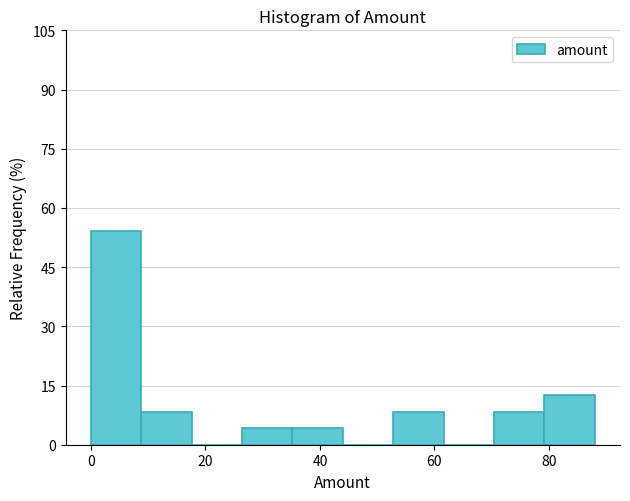

Reading left to right, transcribe this chart: for each bar, give the range it covers on the x-axis and its height. Neither the bar edges nor the heights are printed on the chart, so give them approximately, as read against the axes.

0.0 to 8.8: 54
8.8 to 17.6: 8
17.6 to 26.4: 0
26.4 to 35.2: 4
35.2 to 44.0: 4
44.0 to 52.8: 0
52.8 to 61.6: 8
61.6 to 70.4: 0
70.4 to 79.2: 8
79.2 to 88.0: 12